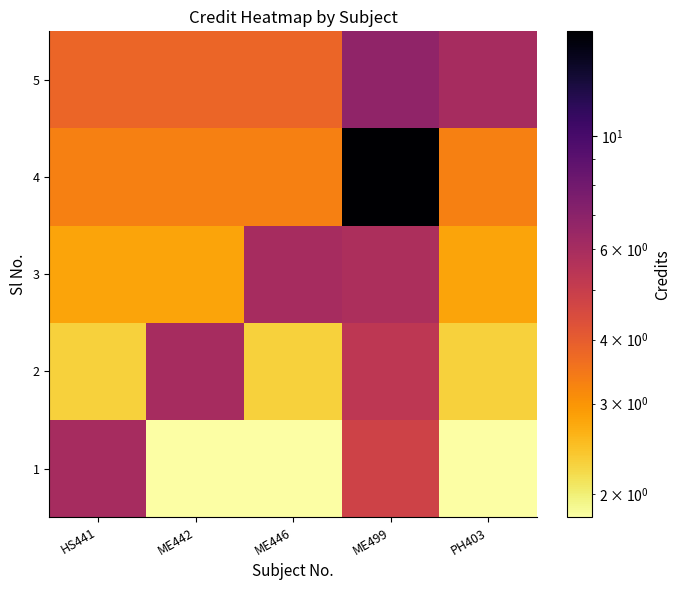

At how many categories does at least one series exceed 6?

1